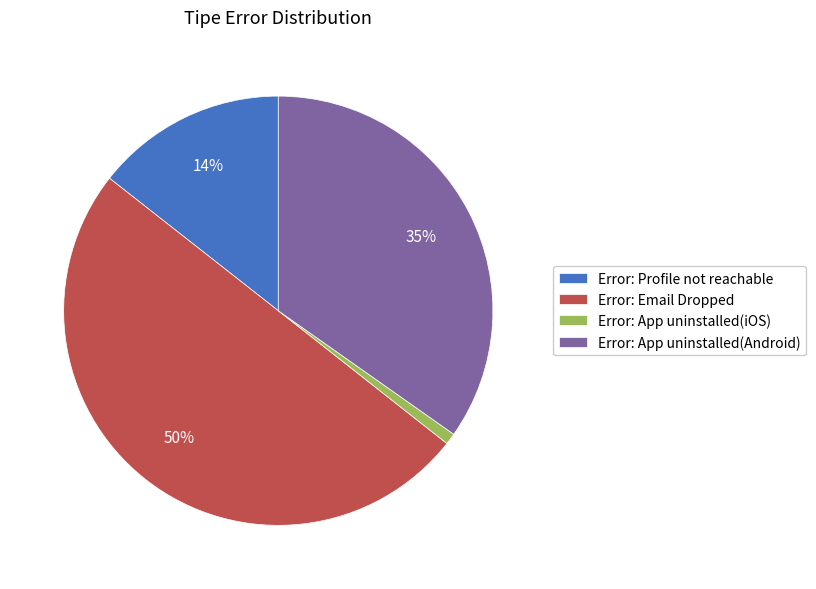

To the nearest percent, what percentage of the pie is Error: Profile not reachable?

14%